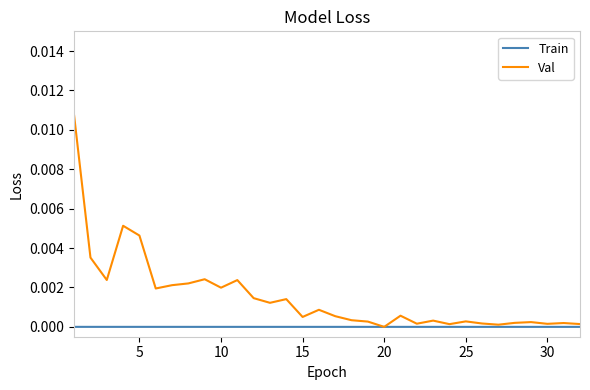

Rank the series by their maximum value, from lowest to highest.

Train, Val